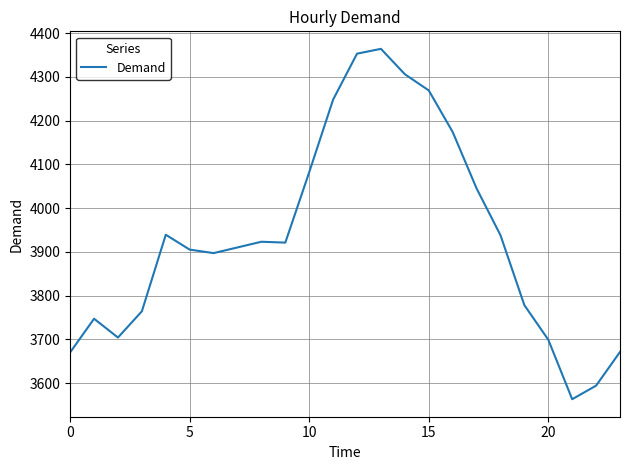

What is the difference between the maximum and minimum values?

801